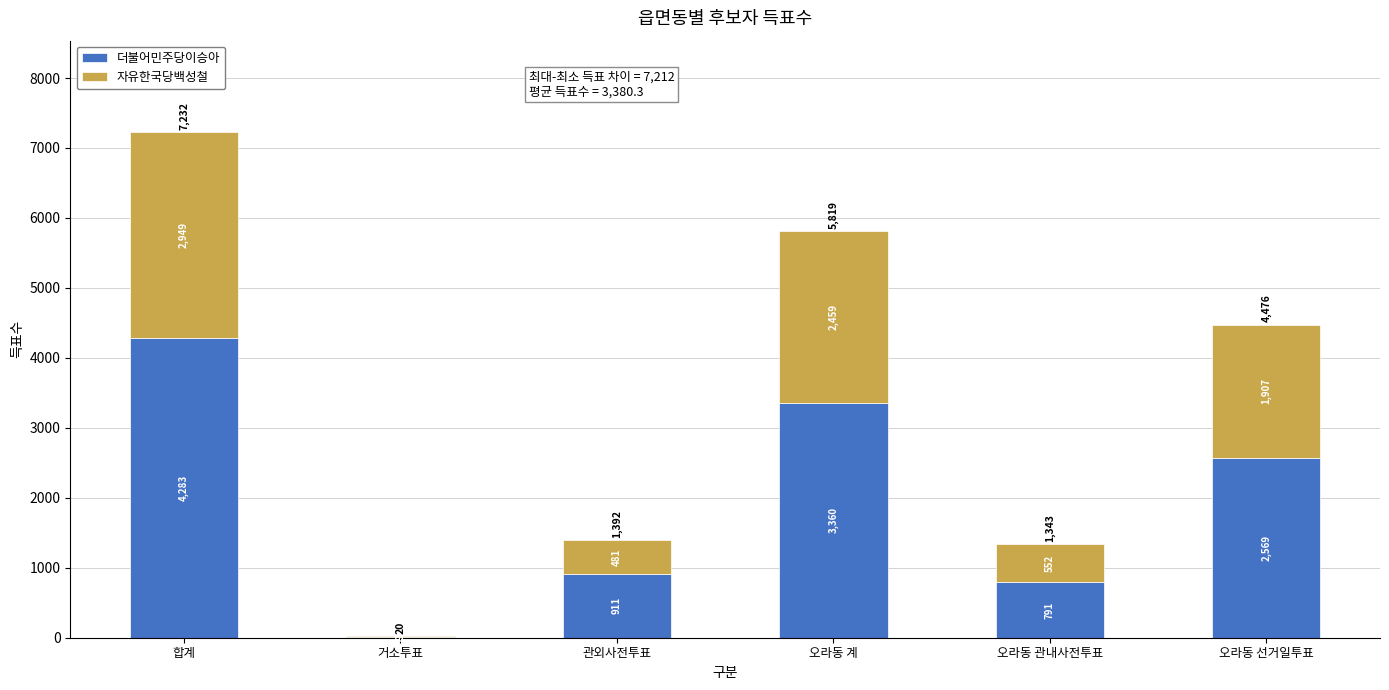

The 더불어민주당이승아 series shows 11 at 거소투표. True or false?

True